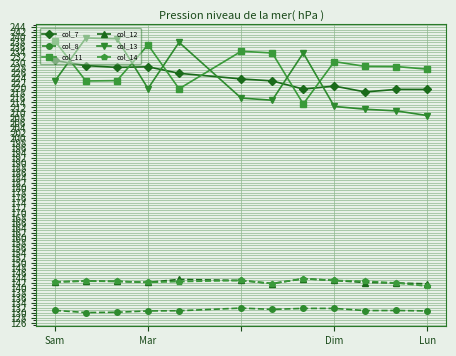

True or false: col_13 has more than 2 points higher than both neighbors.

True